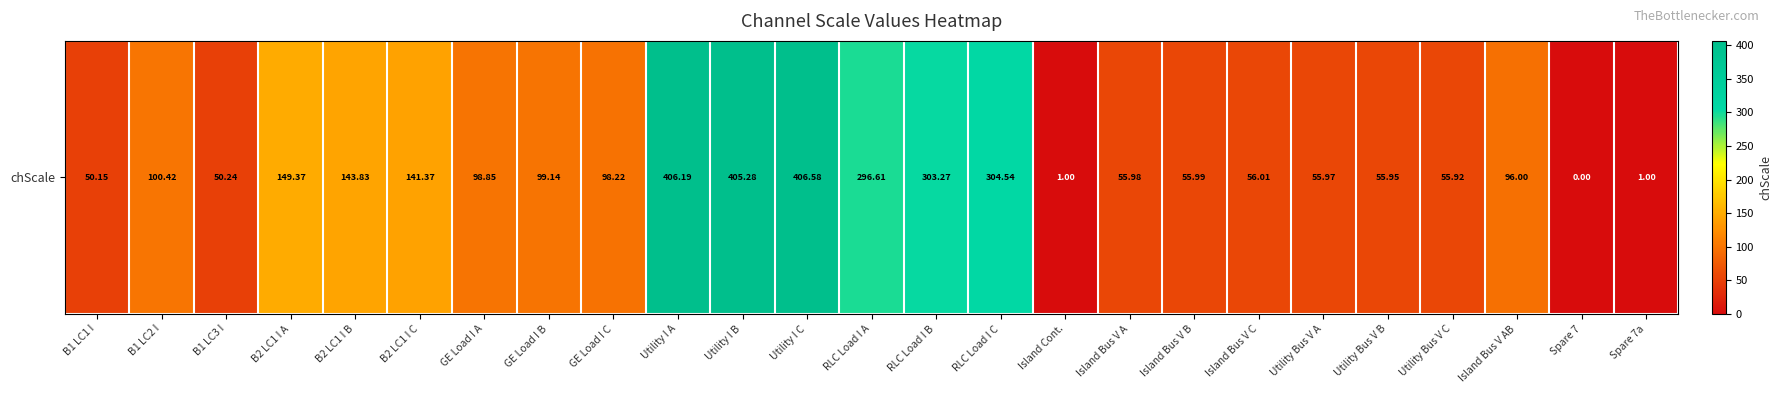

Rank the categories by value from lowest to highest.

Spare 7, Island Cont., Spare 7a, B1 LC1 I, B1 LC3 I, Utility Bus V C, Utility Bus V B, Utility Bus V A, Island Bus V A, Island Bus V B, Island Bus V C, Island Bus V AB, GE Load I C, GE Load I A, GE Load I B, B1 LC2 I, B2 LC1 I C, B2 LC1 I B, B2 LC1 I A, RLC Load I A, RLC Load I B, RLC Load I C, Utility I B, Utility I A, Utility I C